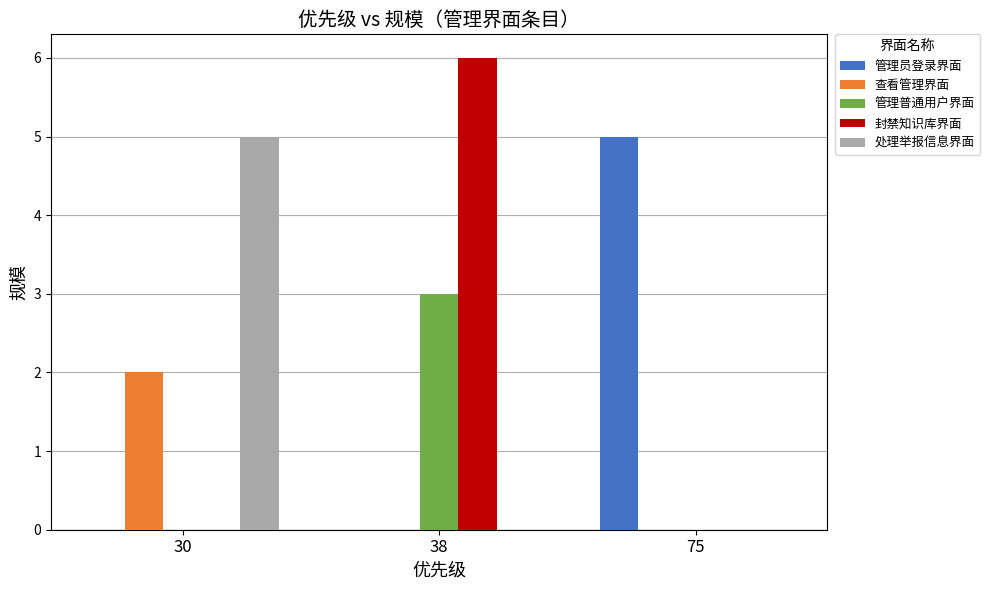

The 查看管理界面 series shows 3 at 30. True or false?

False